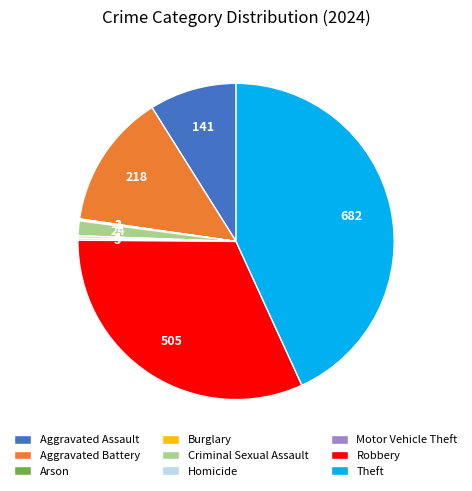

Is there any slice that represents more than half of the pie?

No